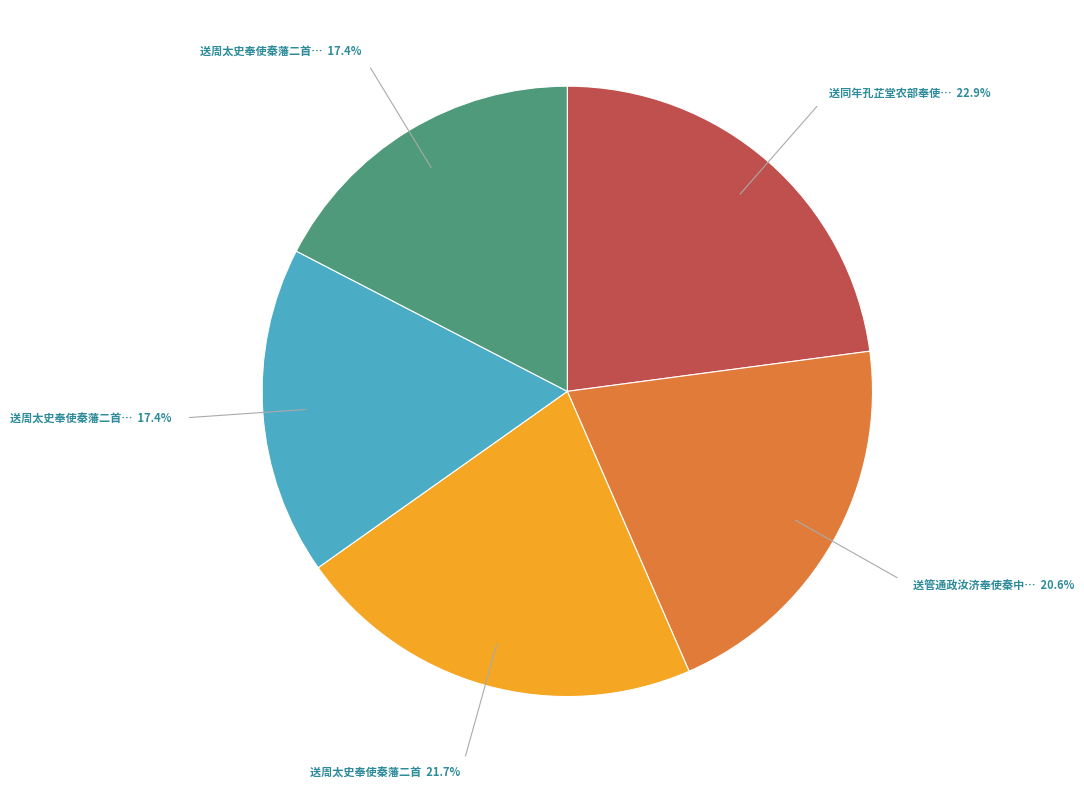

Is there a majority slice in this chart?

No